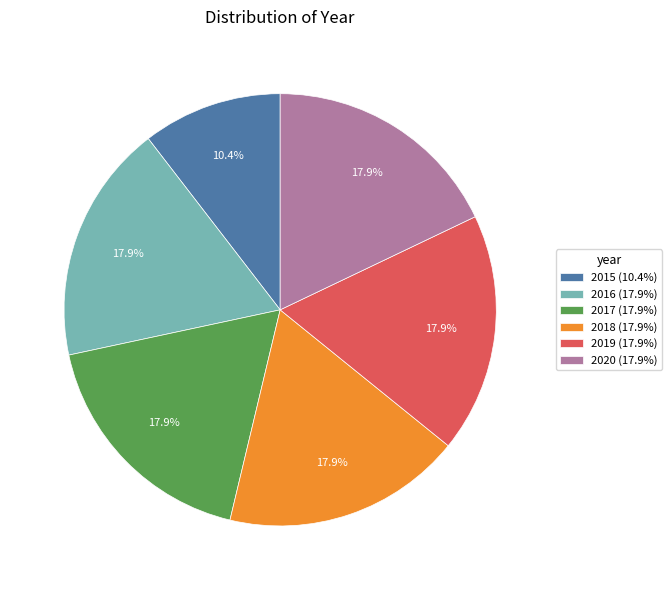

What is the smallest slice in the pie chart?

2015